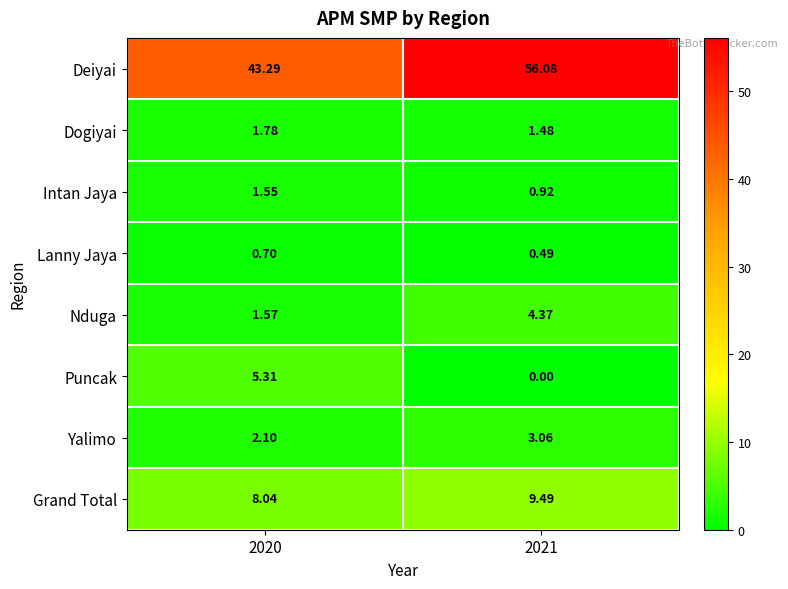

What is the difference between the highest and lowest values at 2021?

56.1